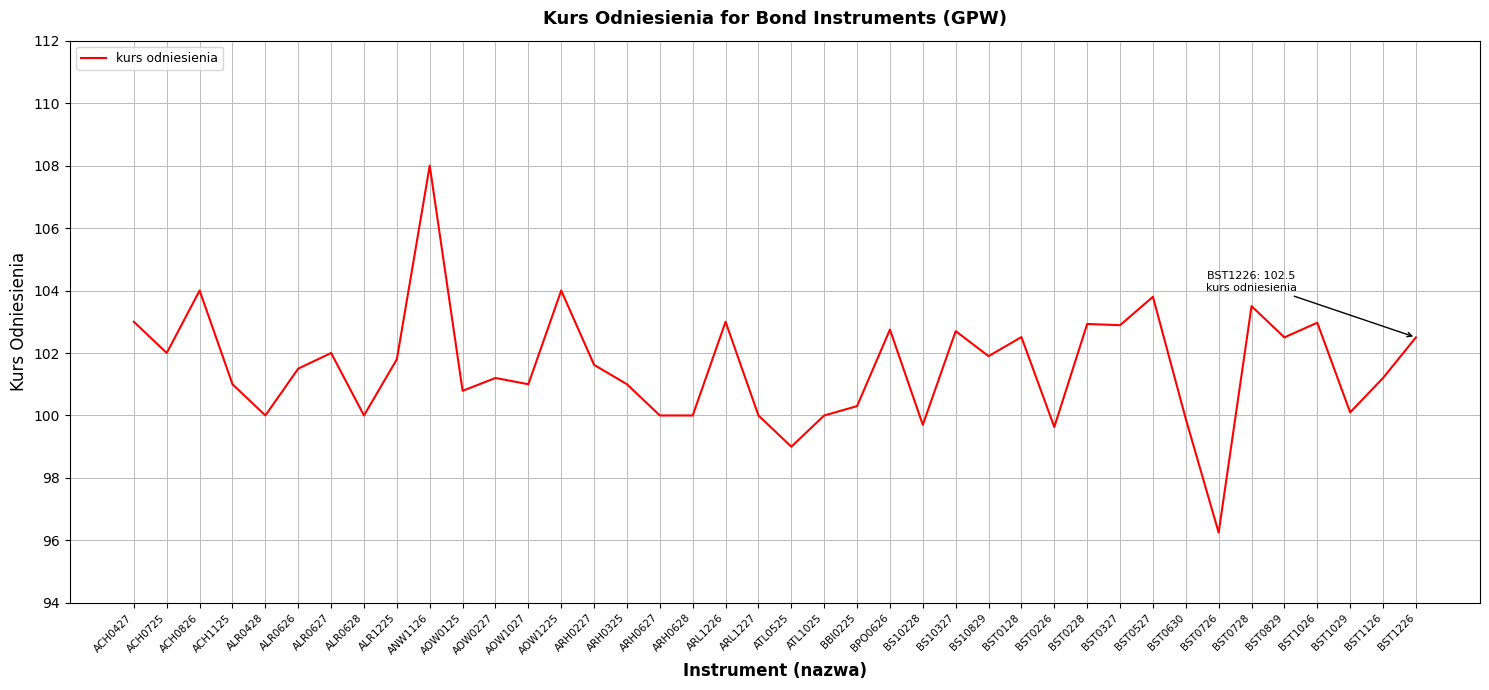

What position from the right is BS10829?

14